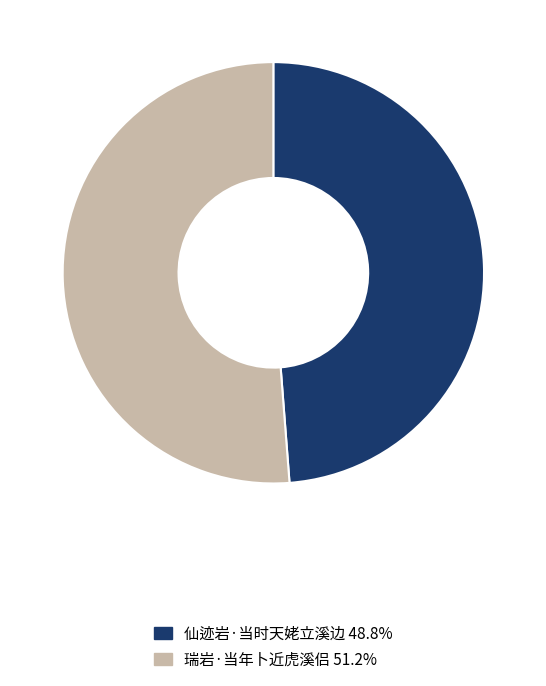

What is the smallest slice in the pie chart?

仙迹岩·当时天姥立溪边